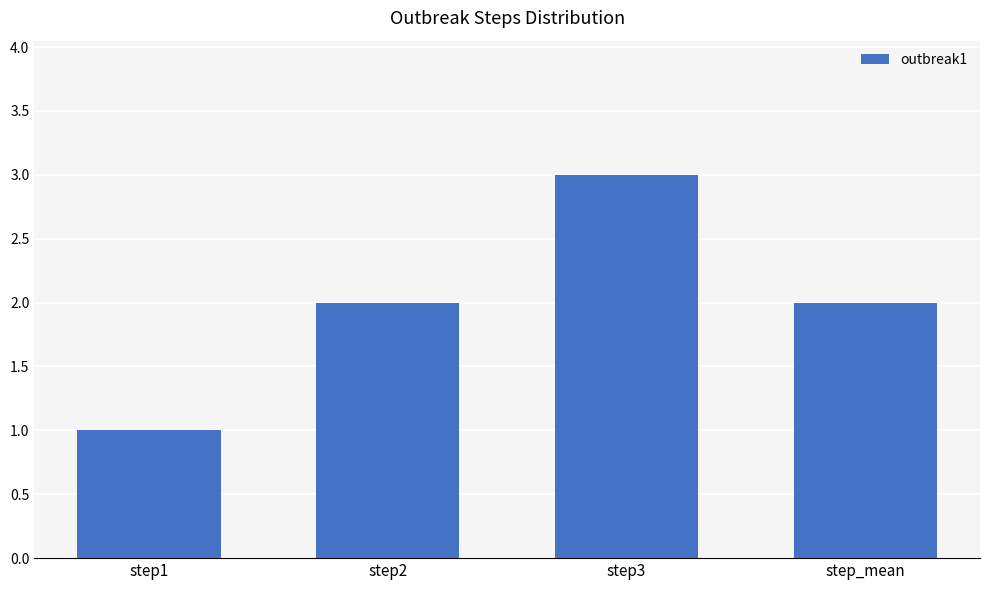

What is the average value?

2